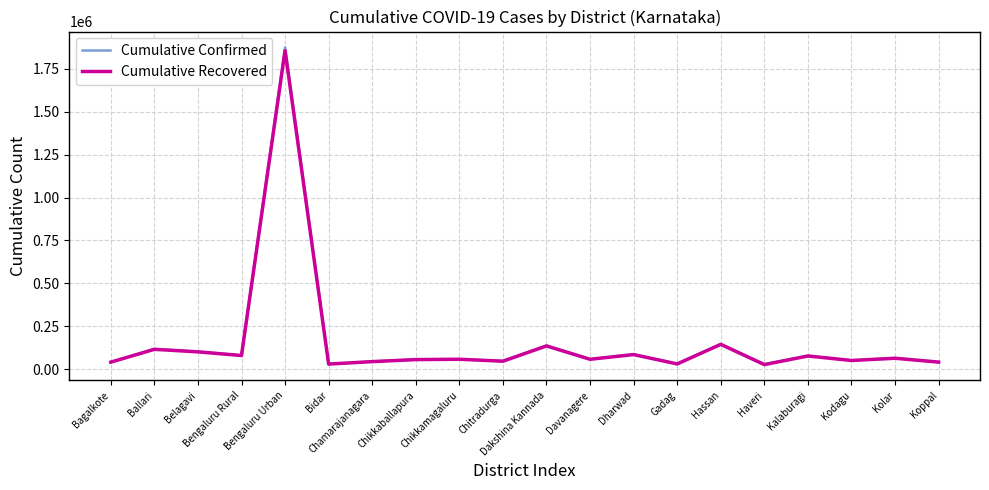

Which series has the widest spread of values?

Cumulative Confirmed